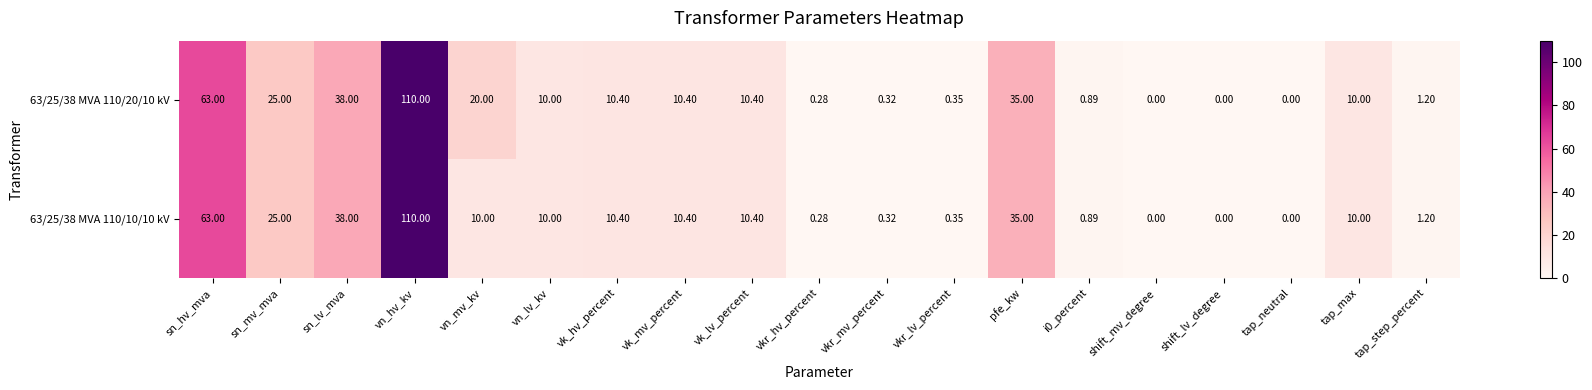

Which series has the largest total across all categories?

63/25/38 MVA 110/20/10 kV